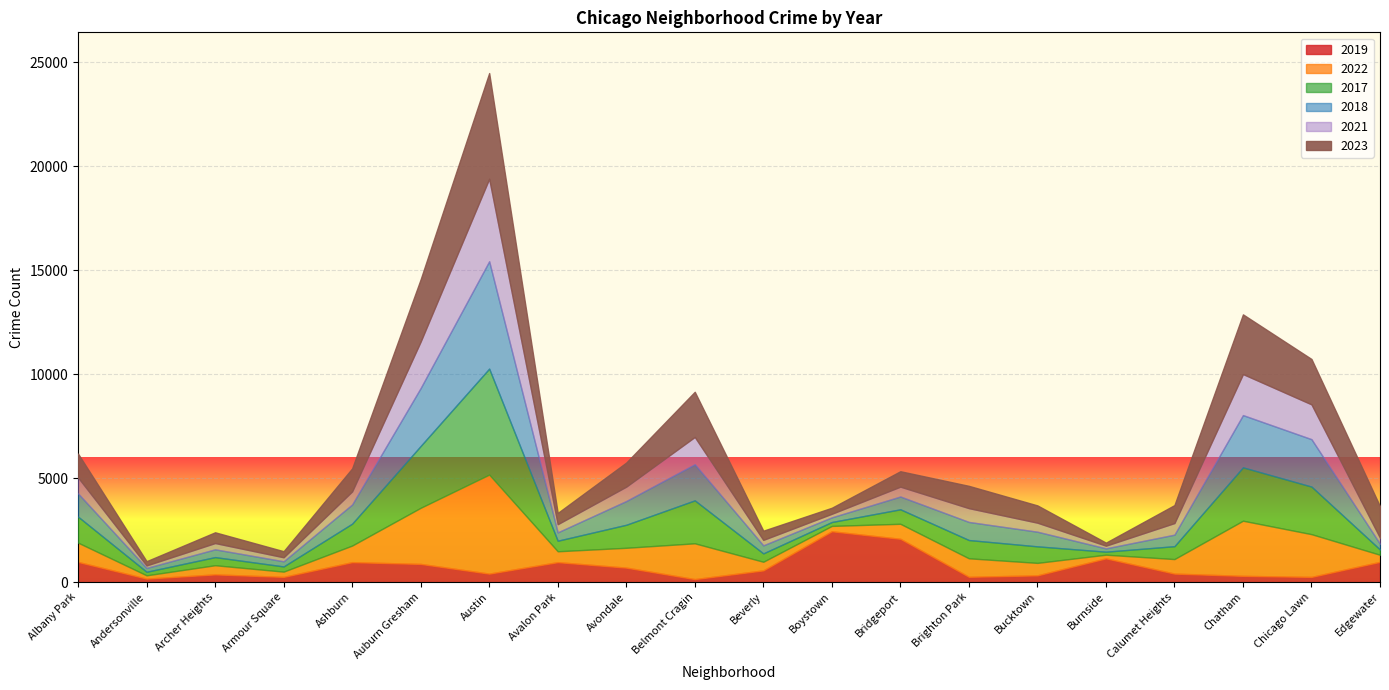

What is the value of the 2017 point at the 15th from the left?

795